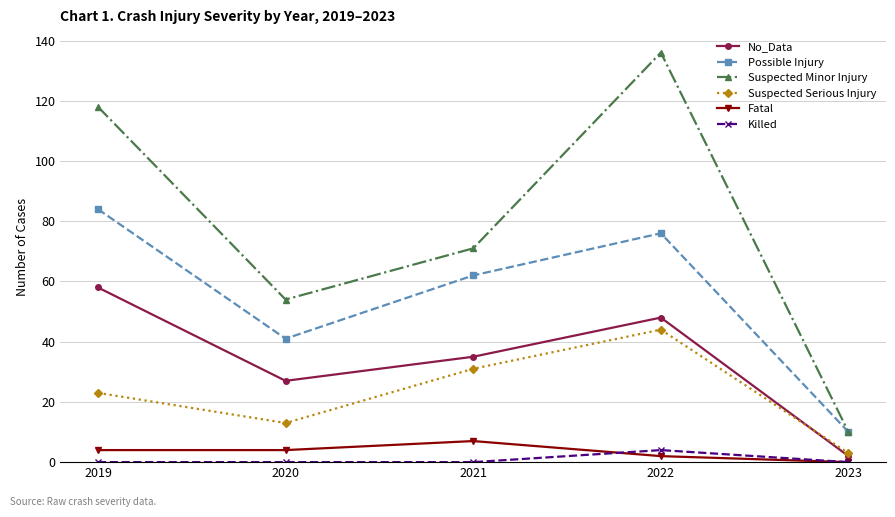

How many categories are shown in the chart?

5